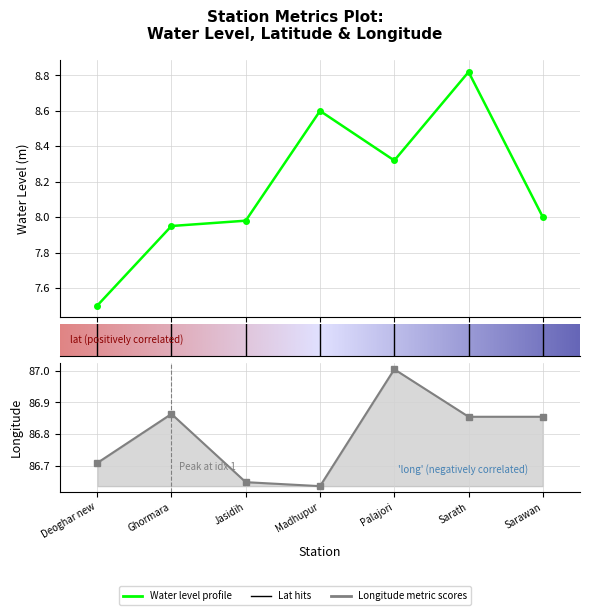

At which category is the sum across all series the highest?

Sarath